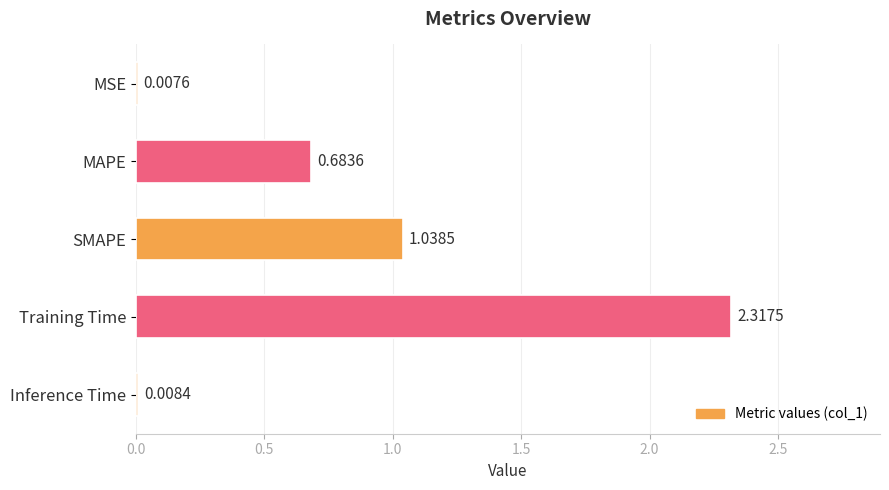

At which category does the chart reach its peak across all series?

Training Time